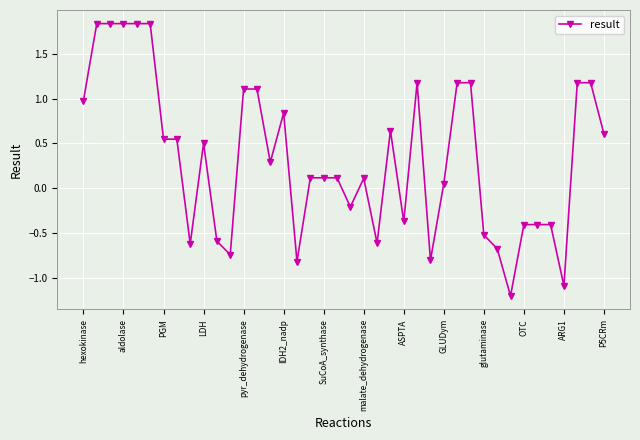

What is the sum of all values?

13.3